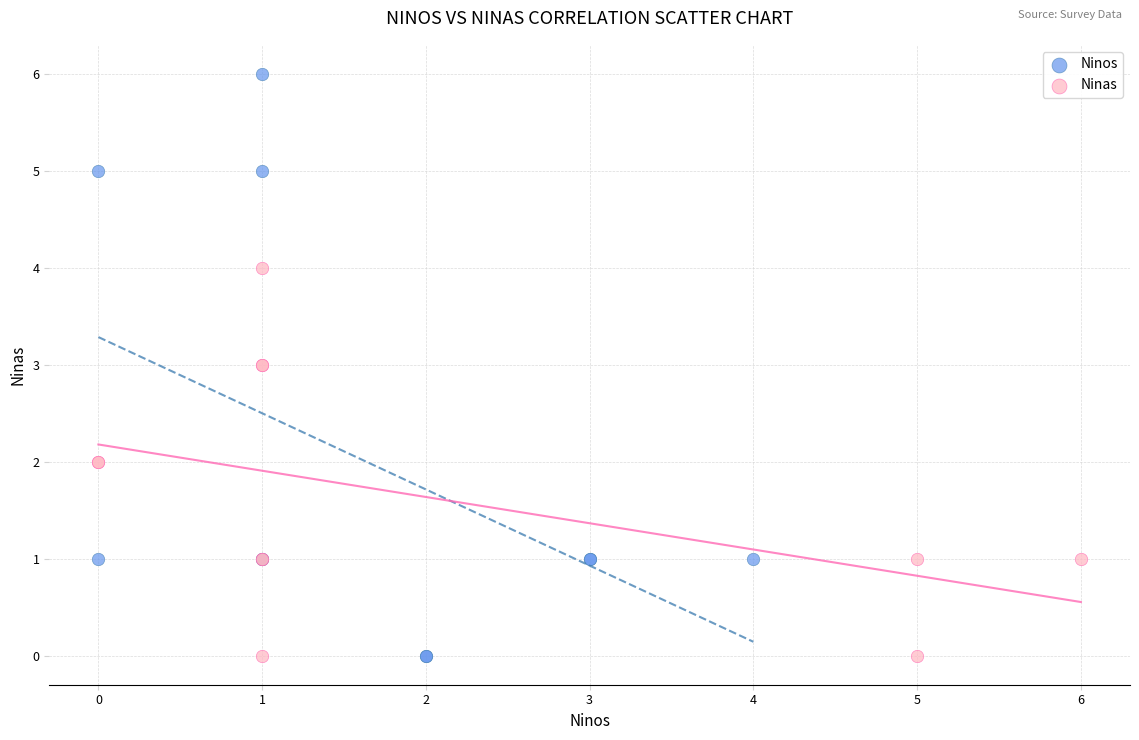

Which series has the largest Y range (max minus min)?

Ninos